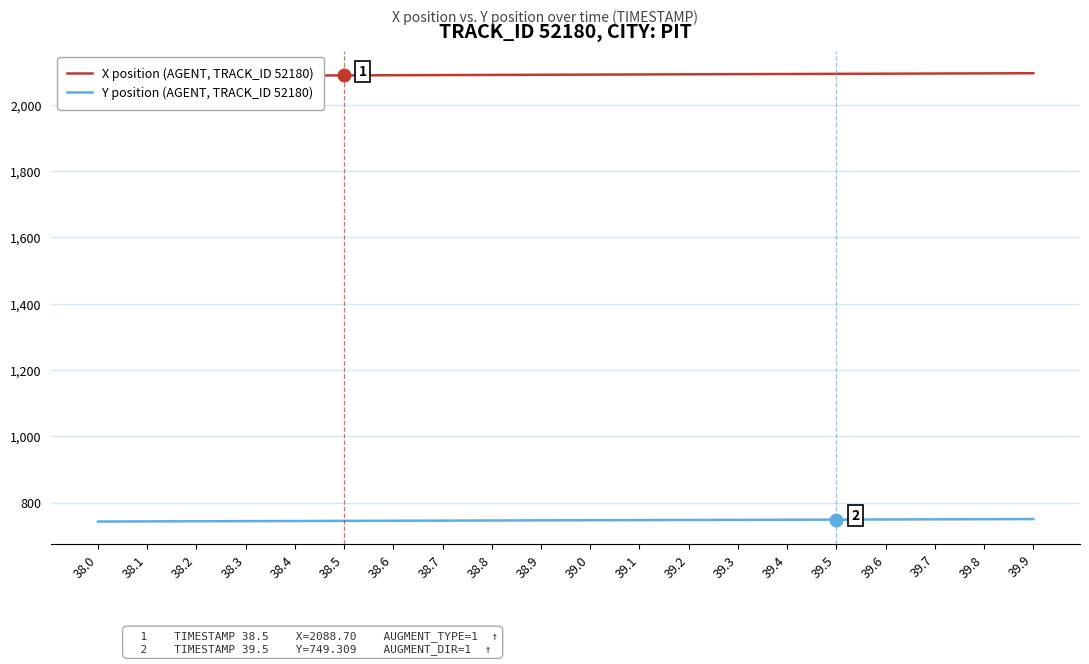

Count the number of categories in the chart.

20